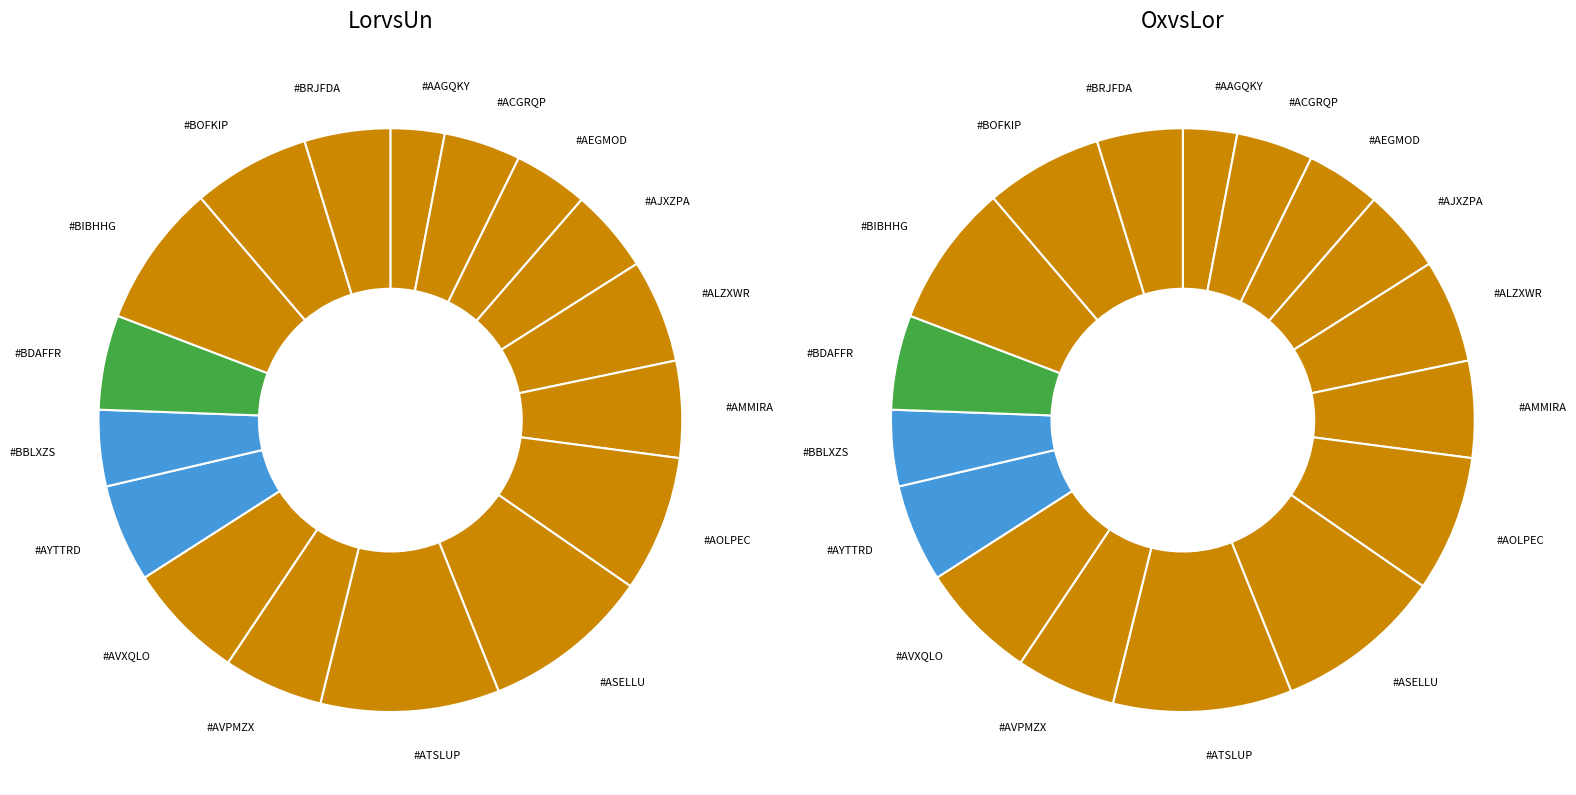

Does #AAGQKY account for over 50% of the chart?

No